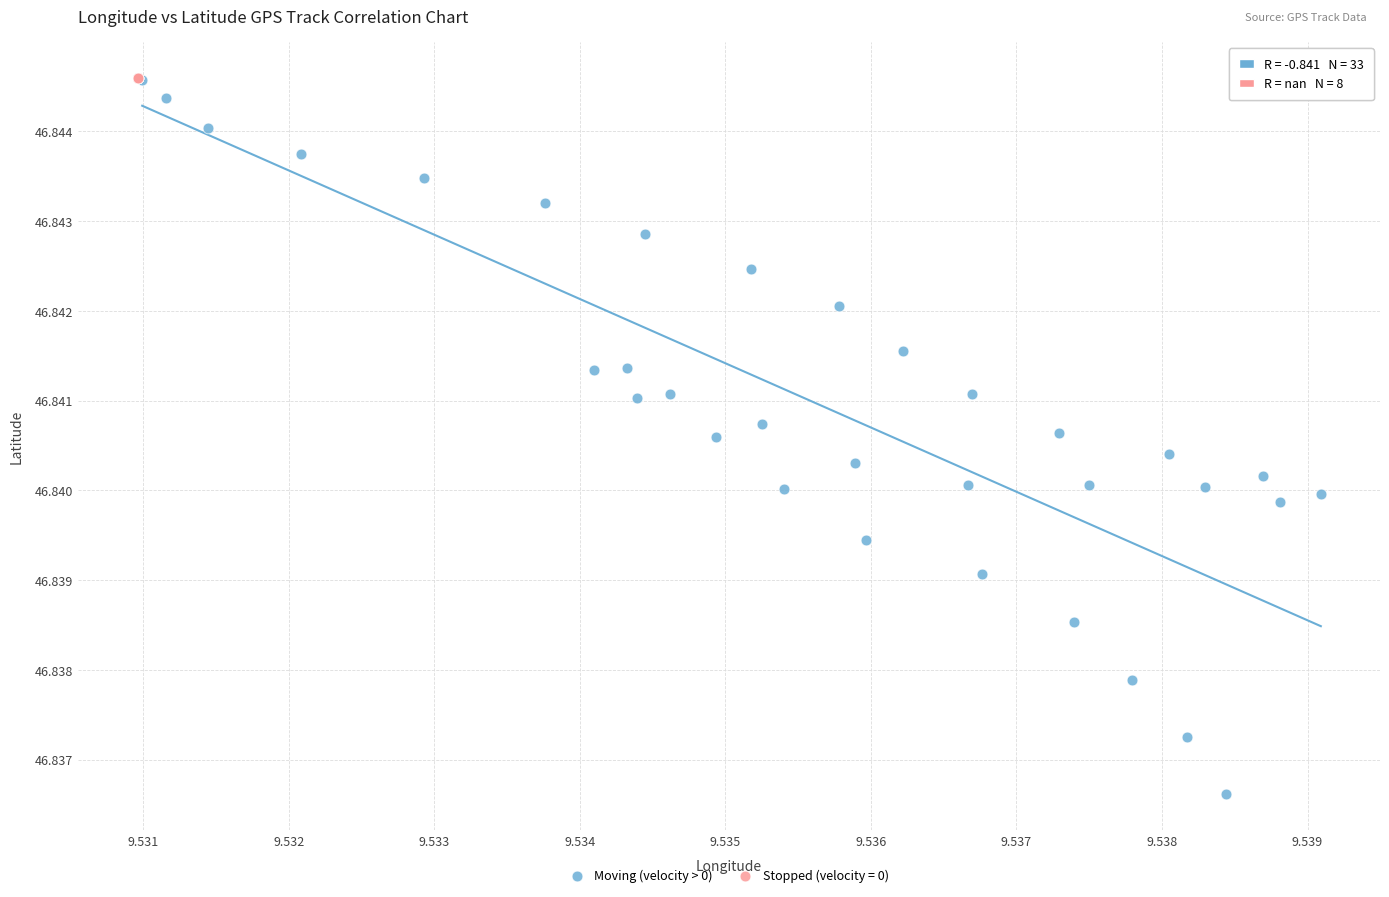

Which series reaches the minimum Y coordinate?

Moving (velocity > 0)